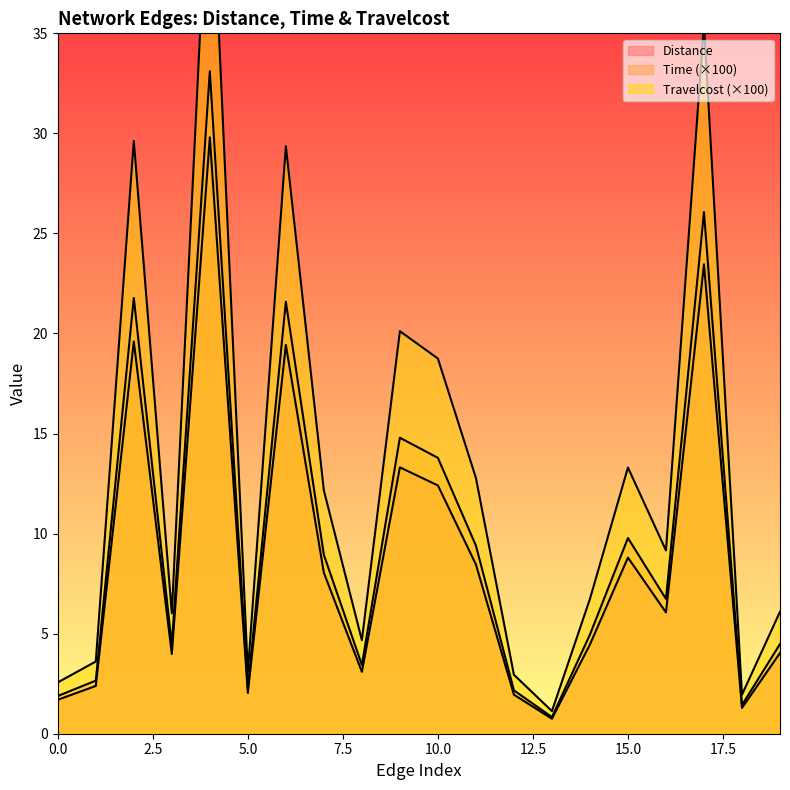

Reading left to right, list all the values displayed in this chart.

Distance: 0=2.6	1=3.6	2=29.6	3=6.0	4=45.0	5=3.1	6=29.4	7=12.2	8=4.7	9=20.1	10=18.7	11=12.8	12=2.9	13=1.1	14=6.7	15=13.3	16=9.2	17=35.4	18=1.9	19=6.1
Time: 0=1.7	1=2.4	2=19.6	3=4.0	4=29.8	5=2.0	6=19.4	7=8.0	8=3.1	9=13.3	10=12.4	11=8.5	12=1.9	13=0.7	14=4.5	15=8.8	16=6.1	17=23.5	18=1.3	19=4.0
Travelcost: 0=1.9	1=2.7	2=21.8	3=4.4	4=33.1	5=2.3	6=21.6	7=8.9	8=3.4	9=14.8	10=13.8	11=9.4	12=2.2	13=0.8	14=5.0	15=9.8	16=6.7	17=26.1	18=1.4	19=4.5